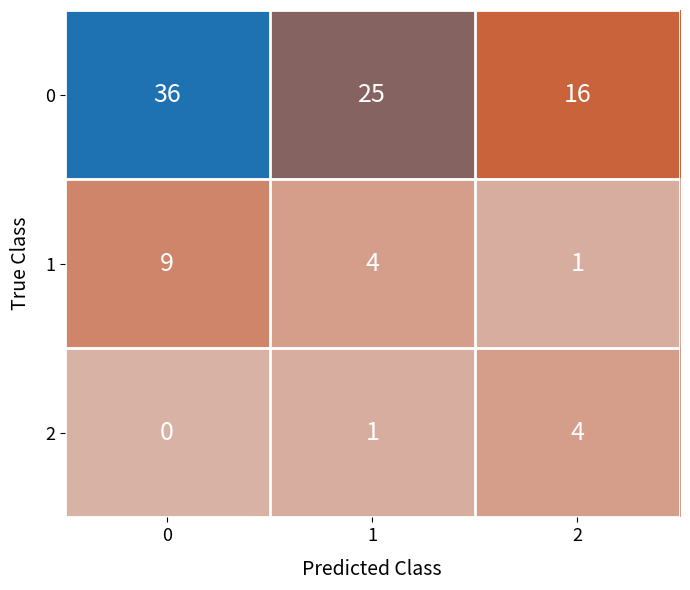

What is the average value of the 0 series?

26